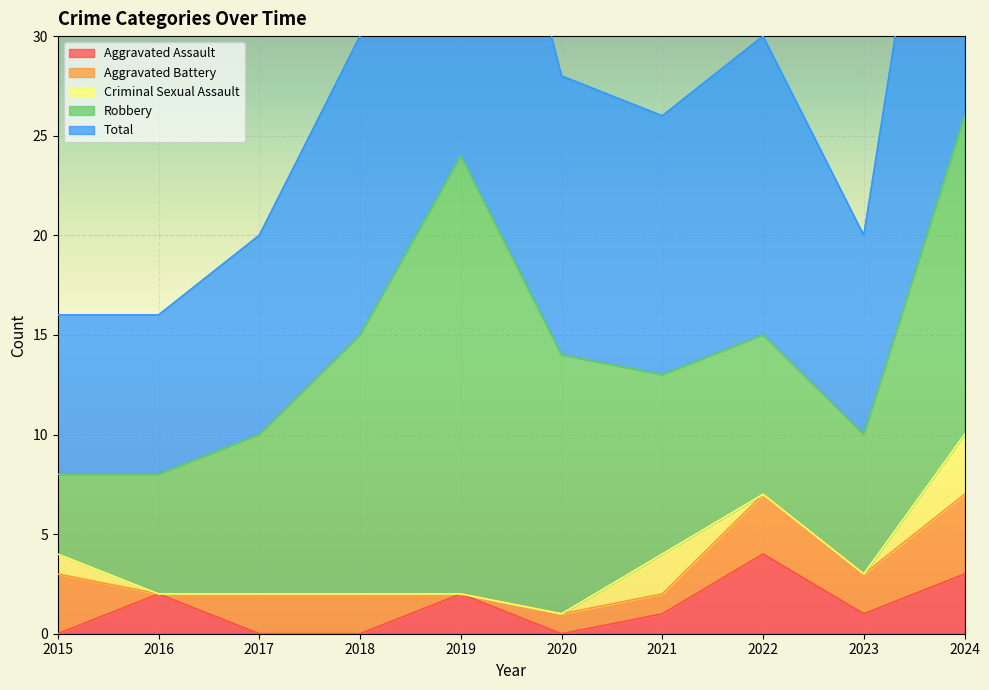

How many categories are shown in the chart?

10